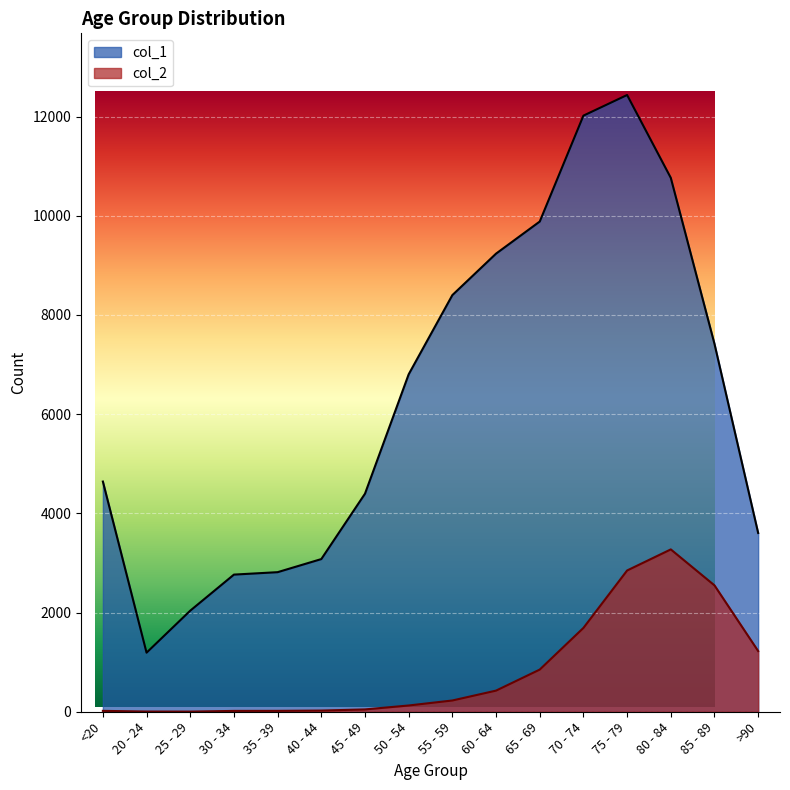

The col_2 series shows 56 at 50 - 54. True or false?

False